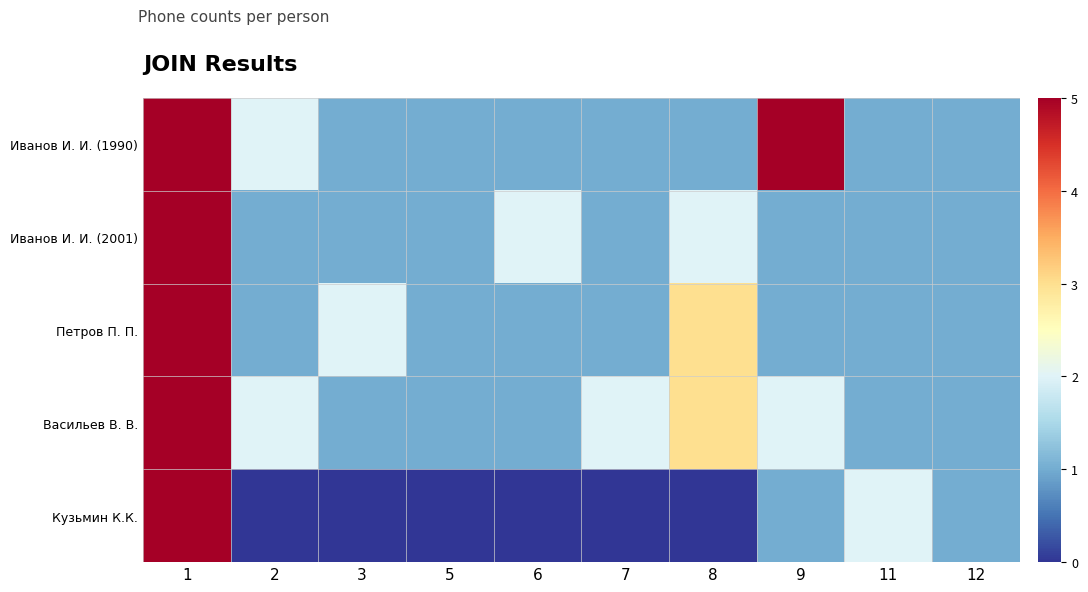

List the series in order of their peak value, lowest first.

Иванов И. И. (1990), Иванов И. И. (2001), Петров П. П., Васильев В. В., Кузьмин К.К.